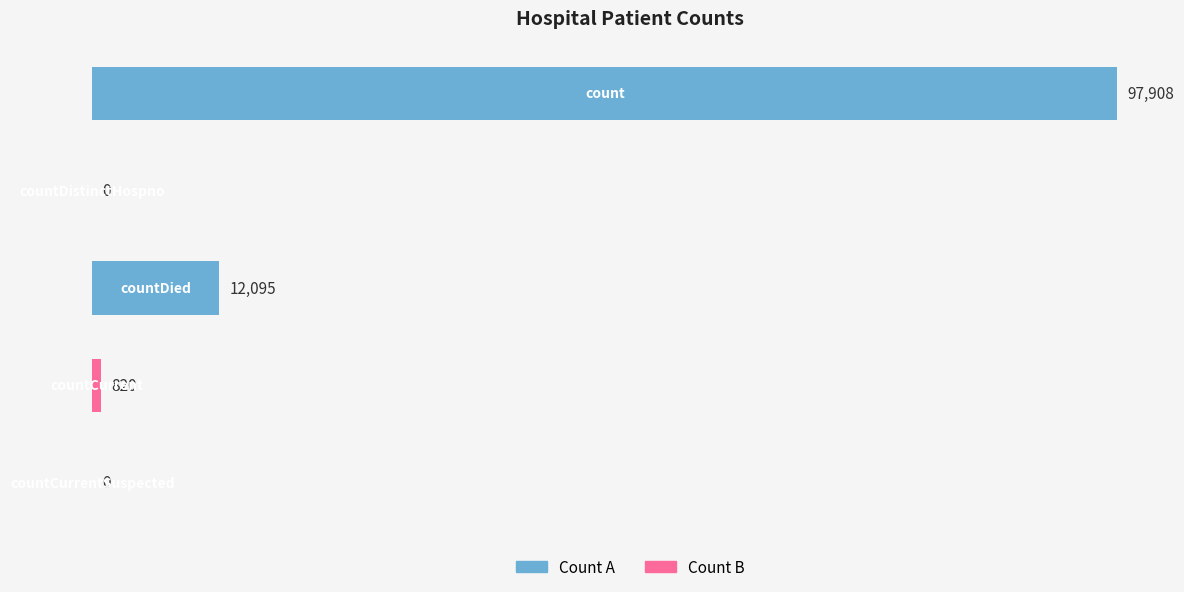

What is the greatest value displayed?

97908